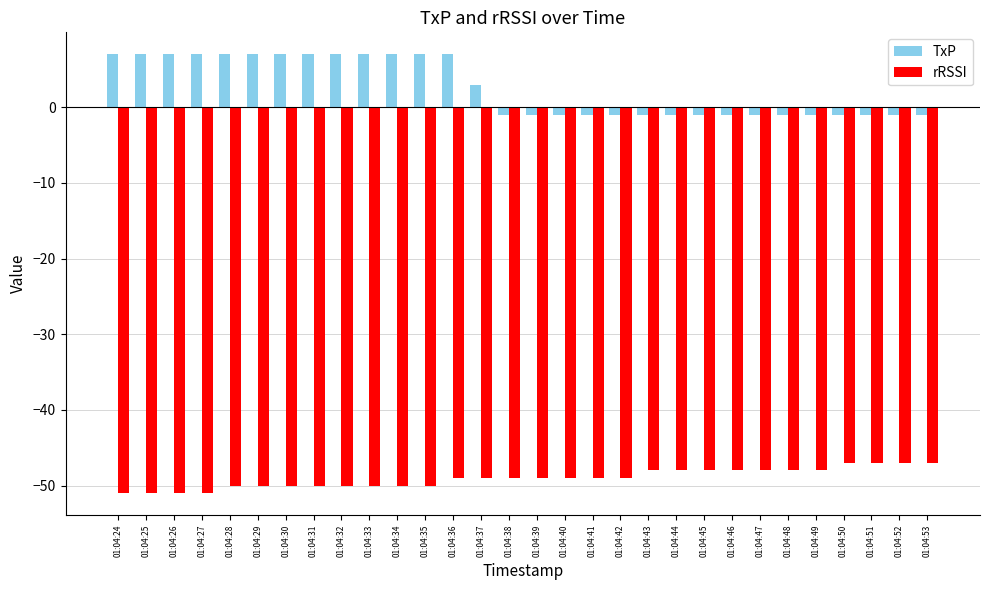

Which series has the widest spread of values?

TxP